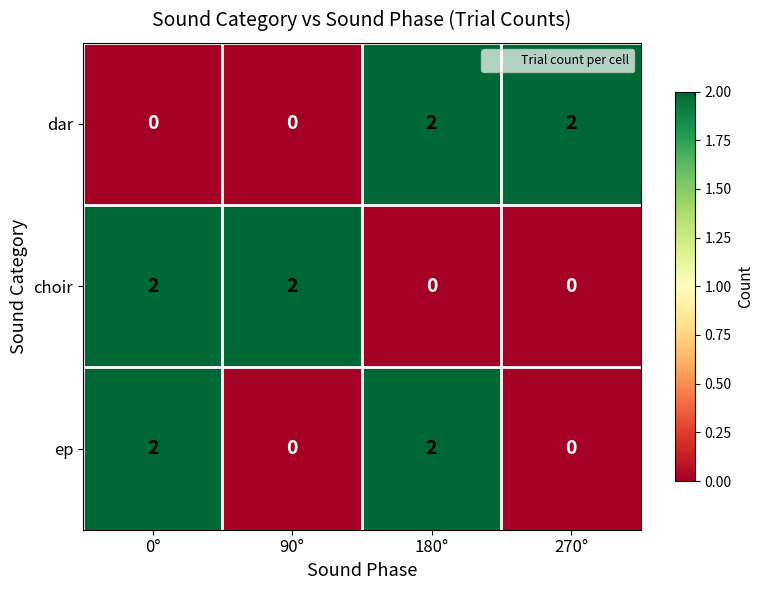

True or false: dar has a value of 0 at 0°.

True